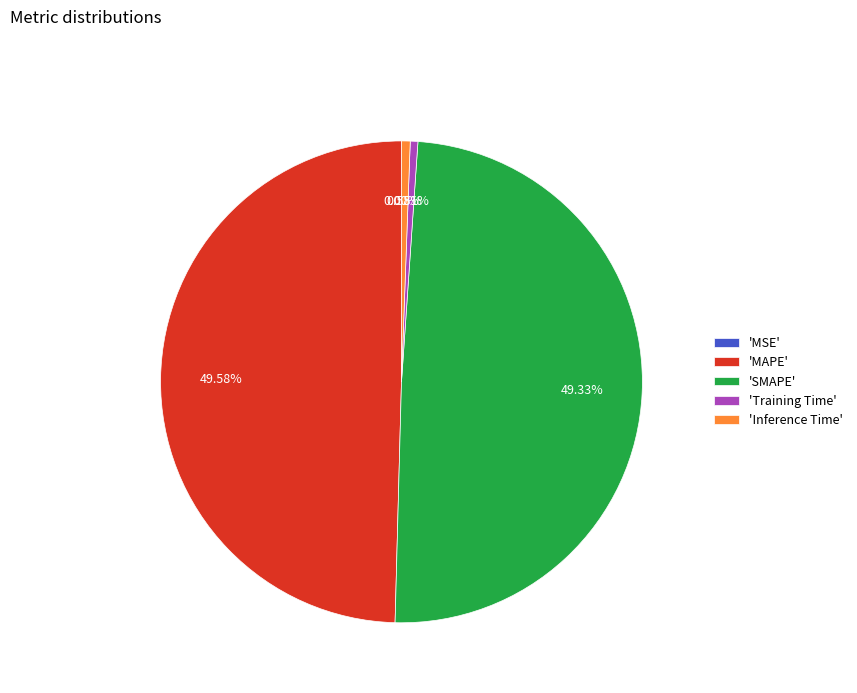

Is there a majority slice in this chart?

No